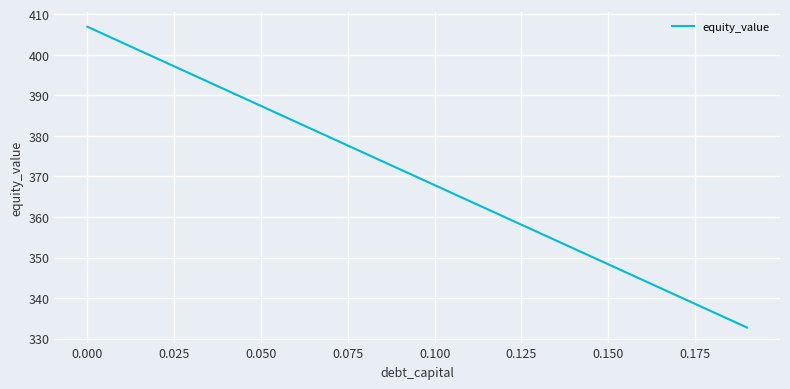

True or false: the data has more than 1 interior local peaks.

False